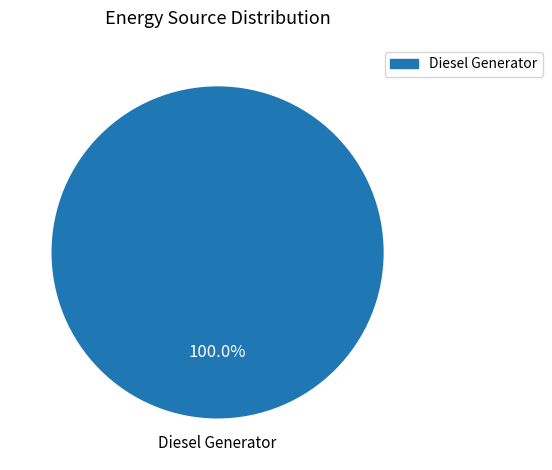

Which slice represents more than half of the pie?

Diesel Generator